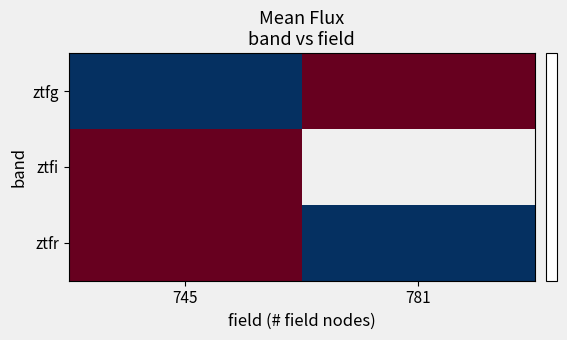

Which series has the widest spread of values?

ztfg